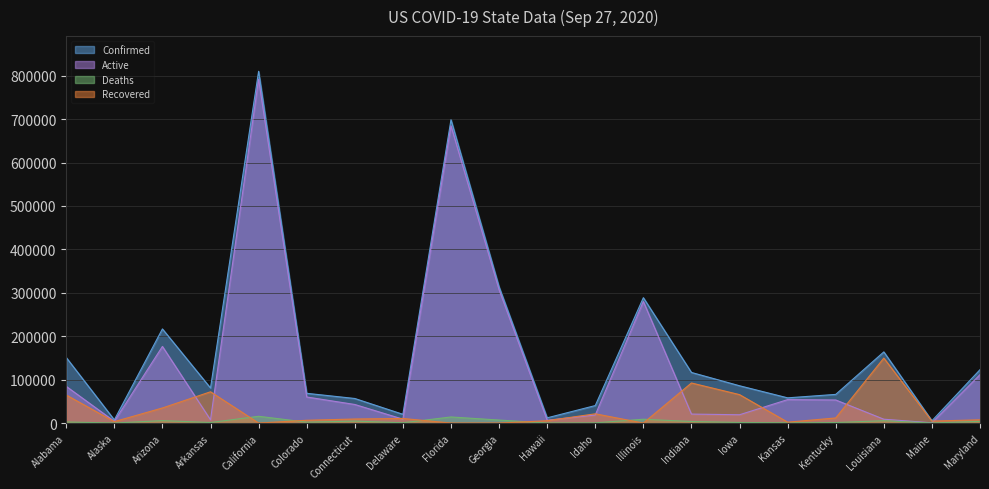

Where does the Recovered series first go above 9310?

Alabama